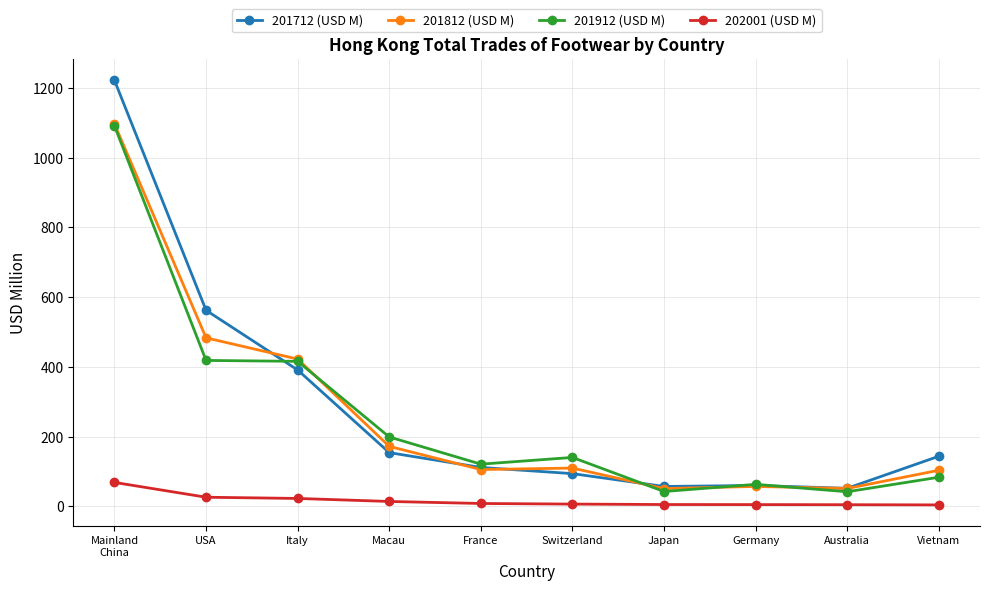

What is the label of the 8th point from the right?

Italy